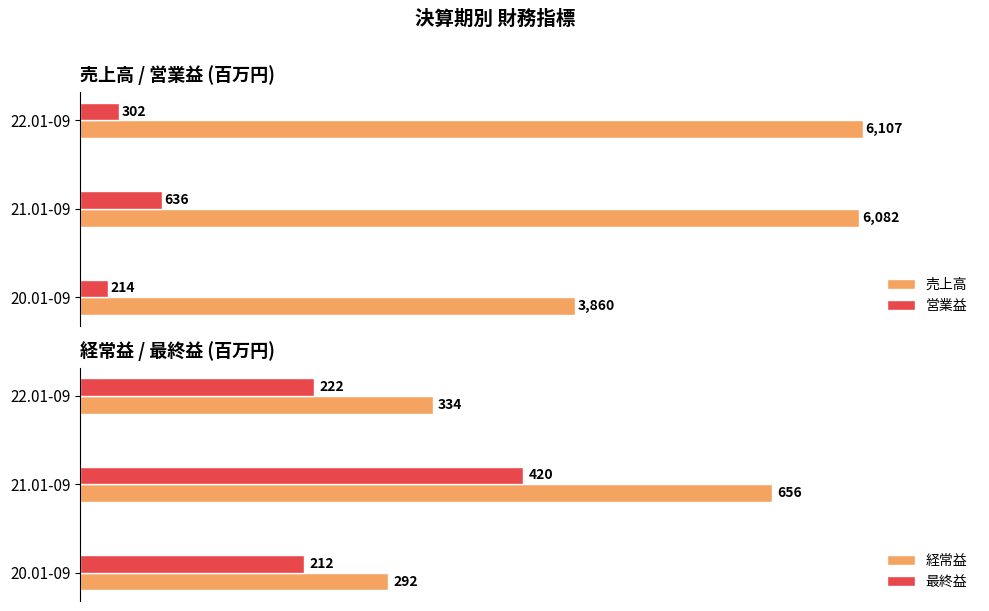

At which label does 売上高 reach its peak?

22.01-09